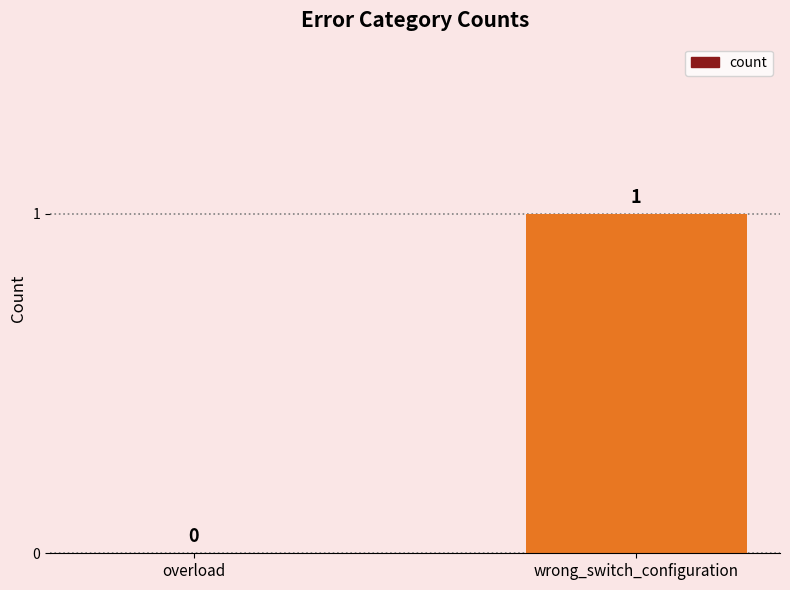

Reading left to right, list all the values displayed in this chart.

0	1